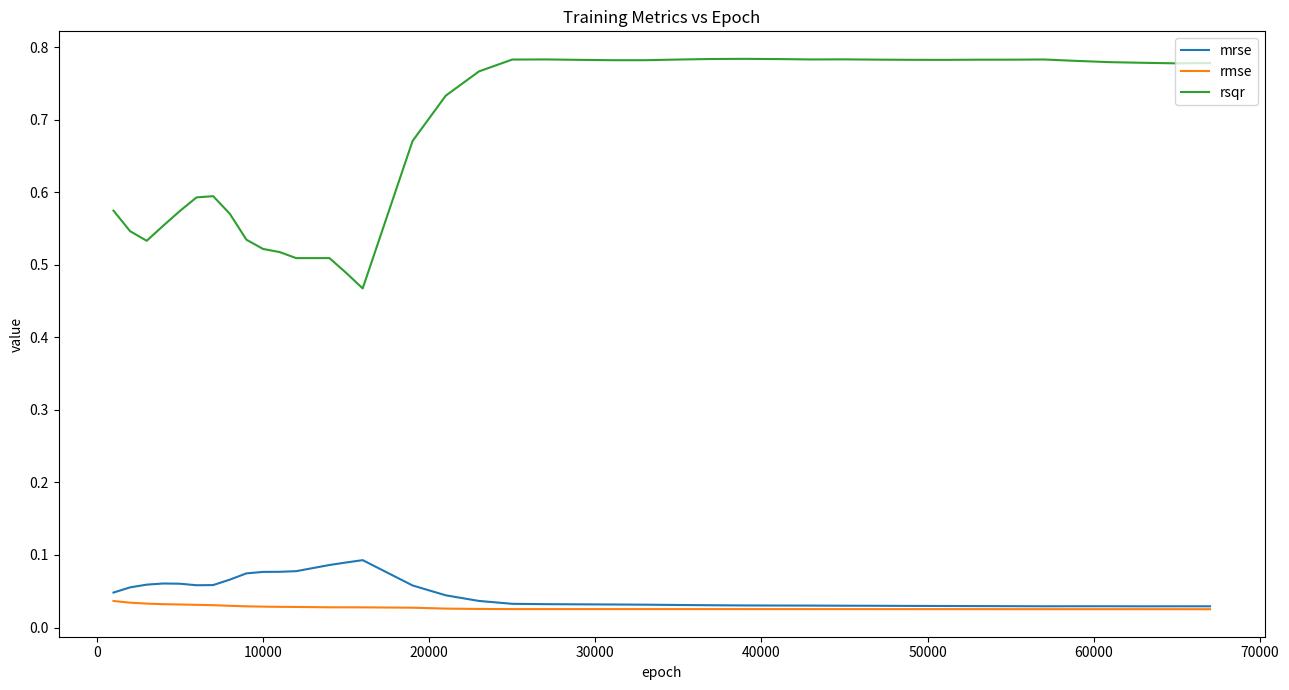

Which series has the largest total across all categories?

rsqr